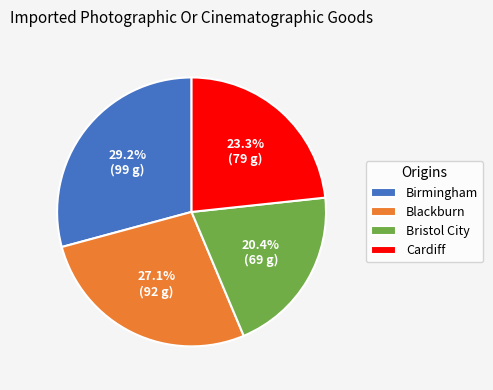

Rank the categories by value from highest to lowest.

Birmingham, Blackburn, Cardiff, Bristol City